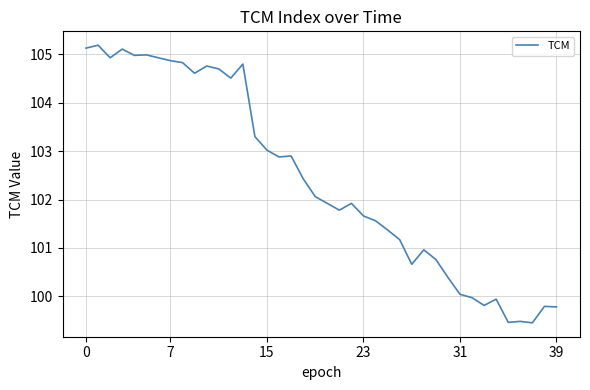

Reading left to right, what are all the values shown in this chart?

105.1	105.2	104.9	105.1	105.0	105.0	104.9	104.9	104.8	104.6	104.8	104.7	104.5	104.8	103.3	103.0	102.9	102.9	102.4	102.1	101.9	101.8	101.9	101.7	101.6	101.4	101.2	100.7	101.0	100.8	100.4	100.0	100.0	99.8	99.9	99.5	99.5	99.5	99.8	99.8